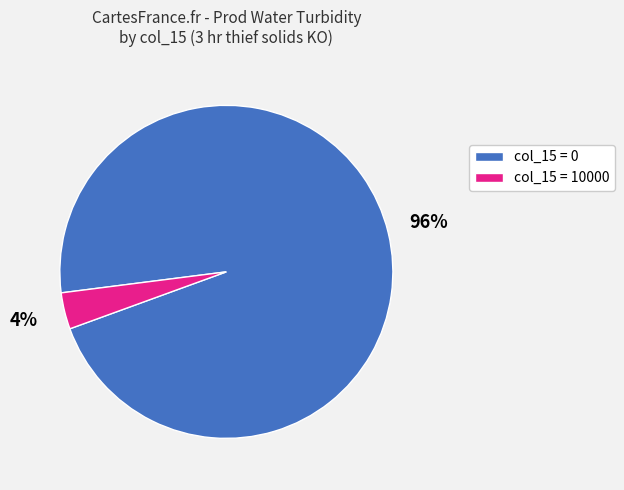

Is there a majority slice in this chart?

Yes